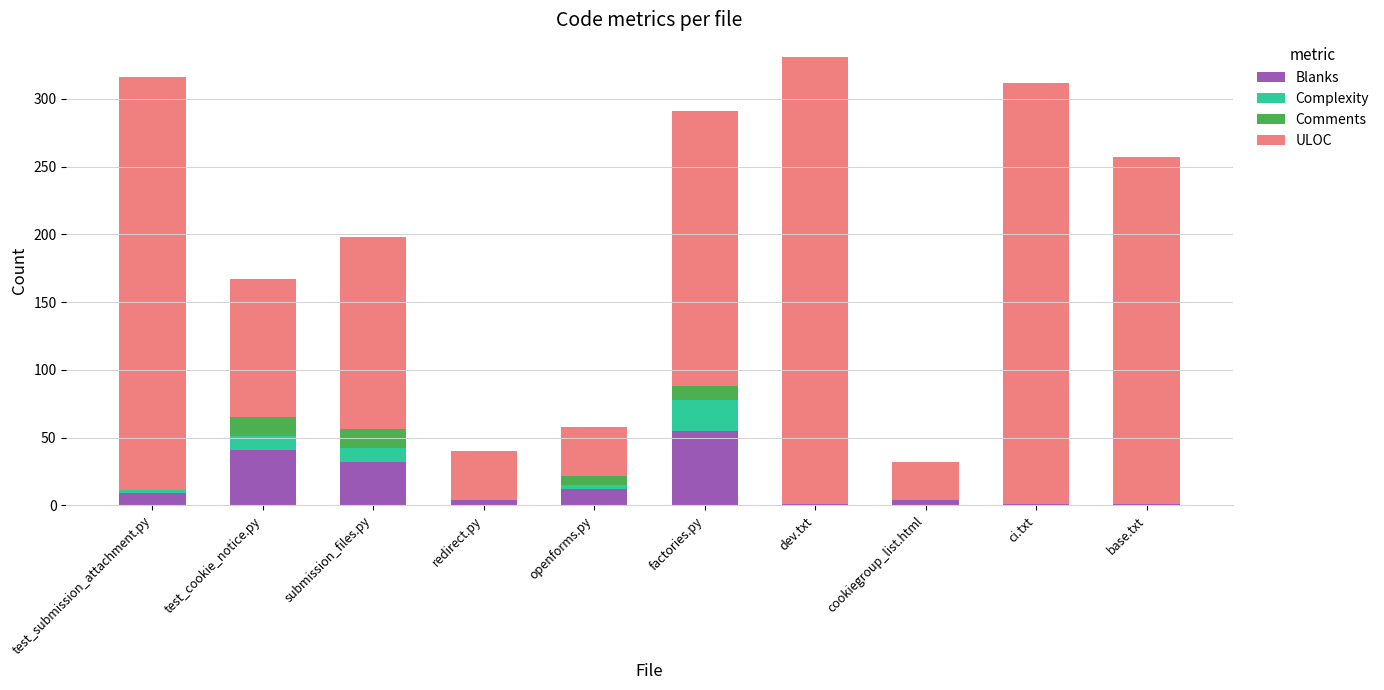

What is the total value across all series at factories.py?

291